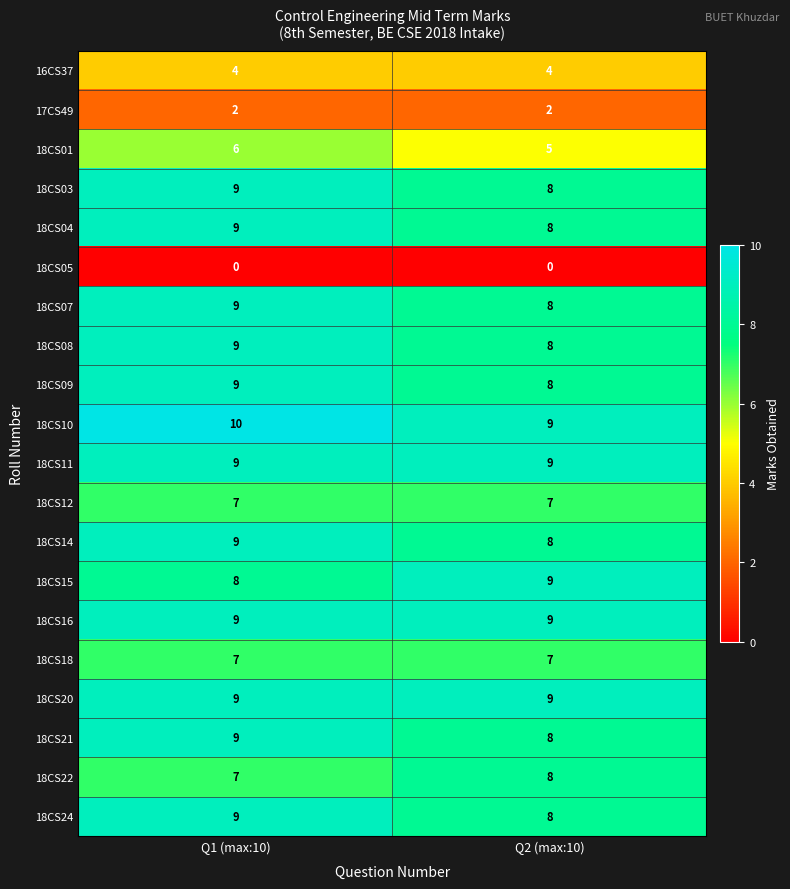

The value of 18CS07 at Q1 (max:10) is 9. True or false?

True